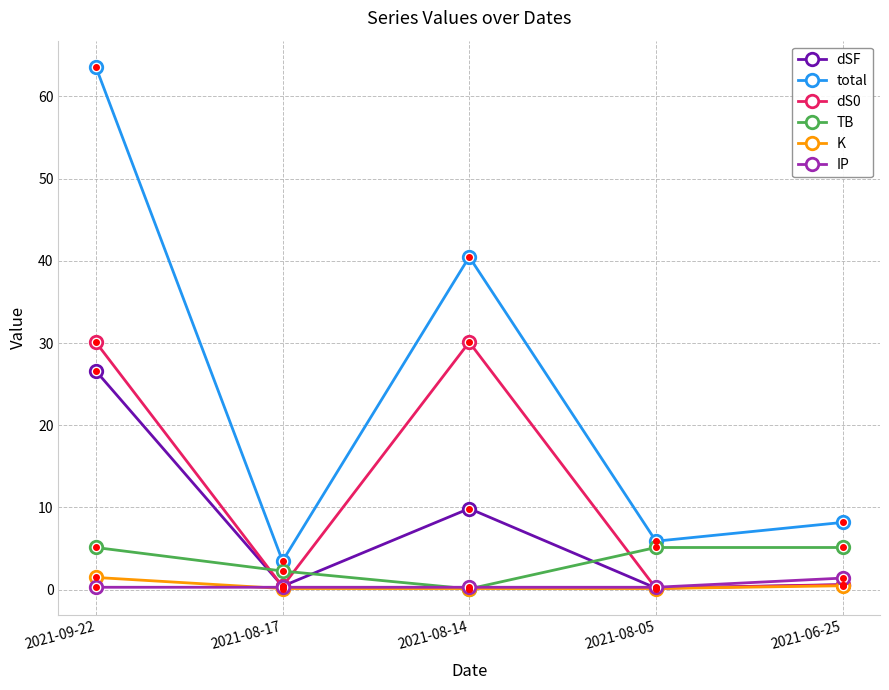

At how many categories does at least one series exceed 48?

1